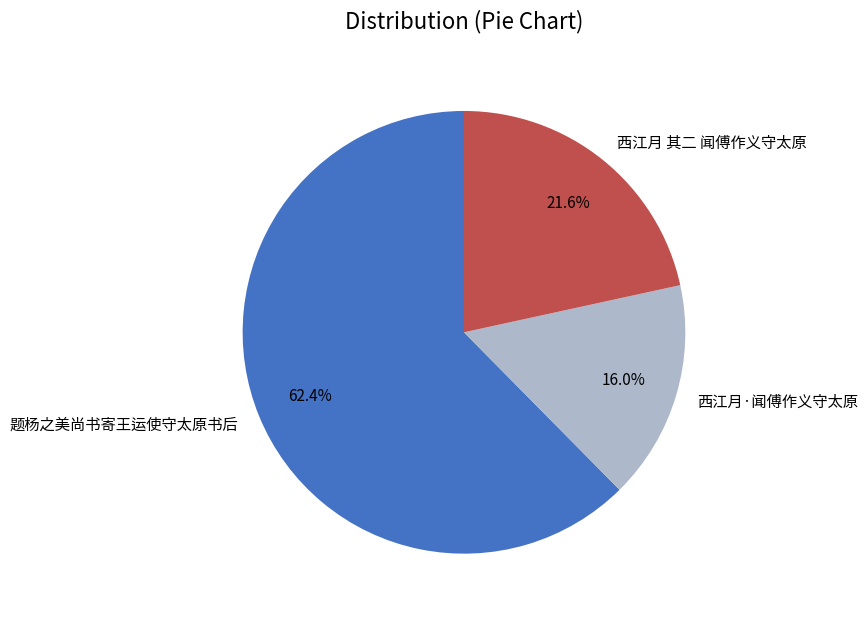

Is there any slice that represents more than half of the pie?

Yes